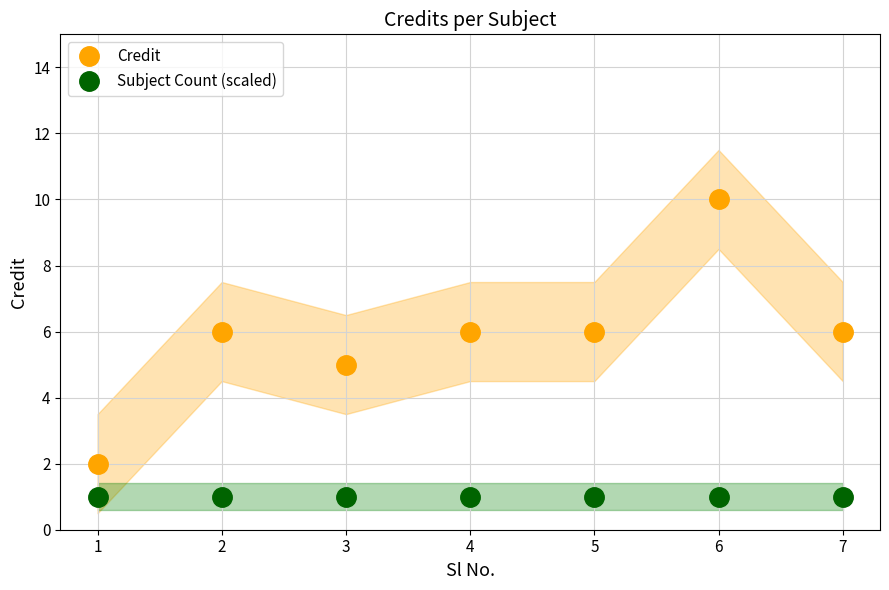

Does the chart have visible grid lines?

Yes